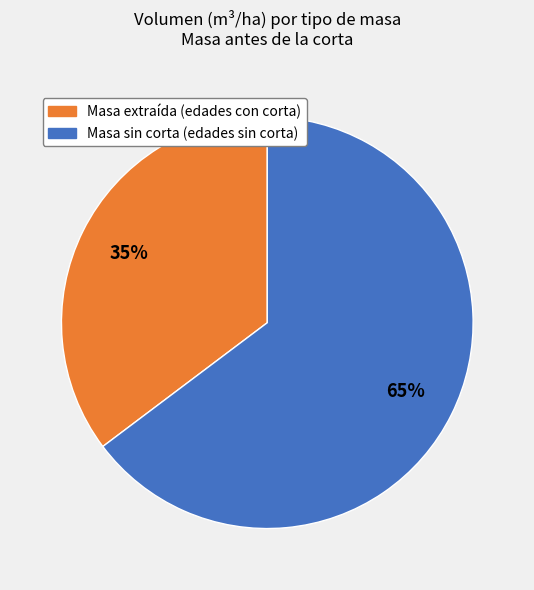

To the nearest percent, what is the average slice percentage?

50%